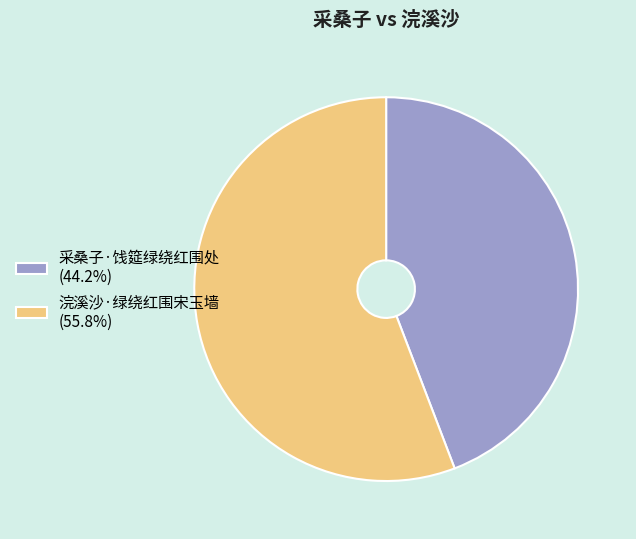

The 采桑子·饯筵绿绕红围处 slice represents 51% of the pie. True or false?

False